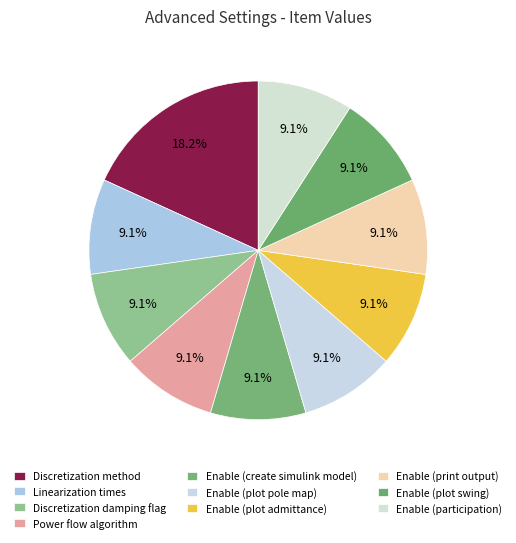

To the nearest percent, what is the average slice percentage?

10%